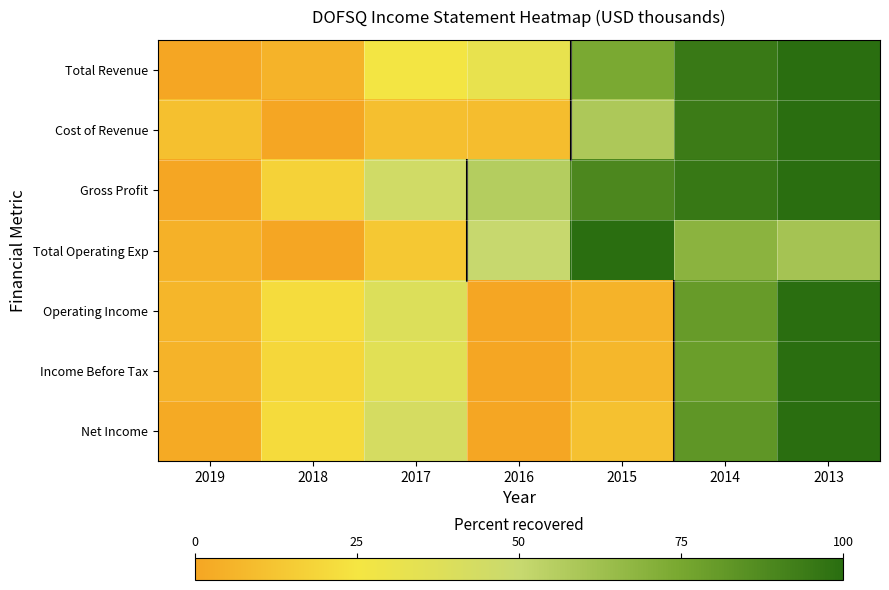

Which has a higher value, 2017 or 2018?

2017